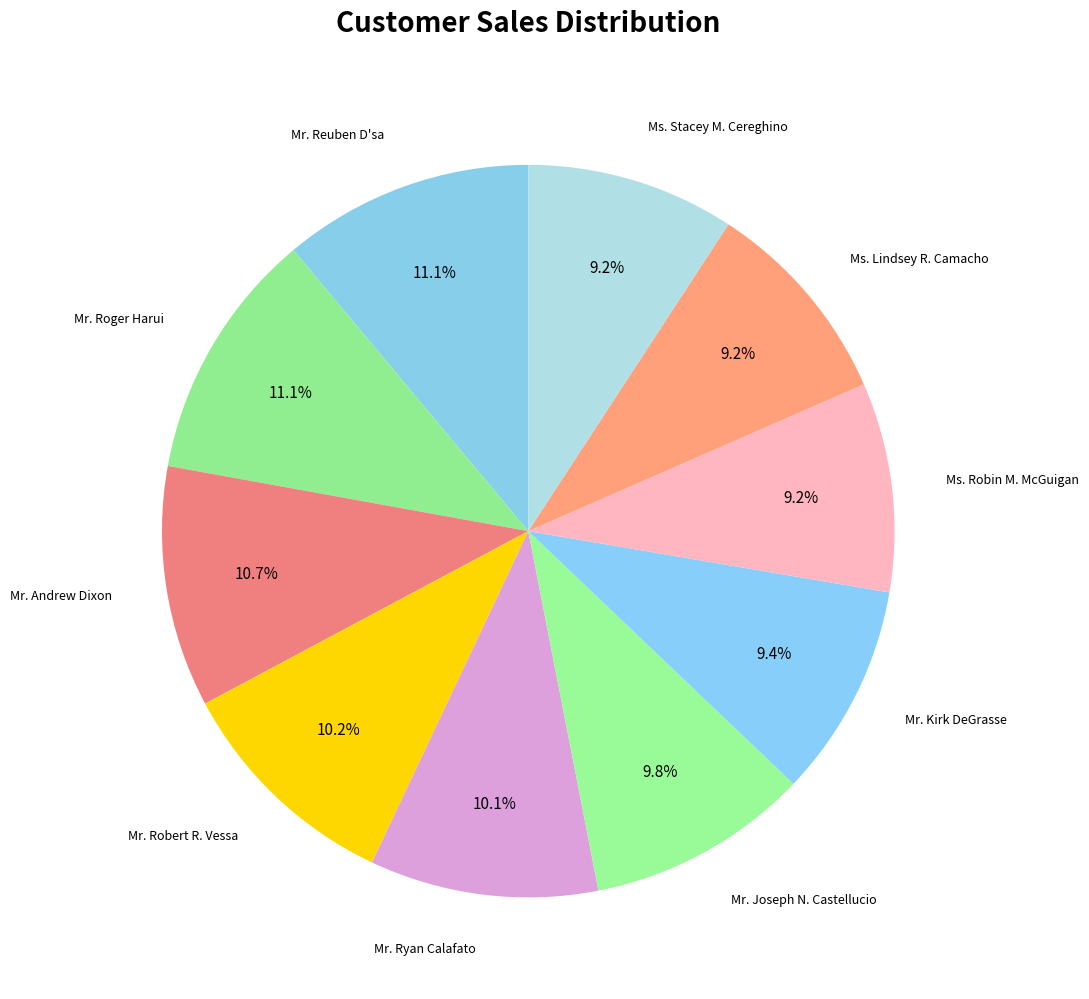

Combined, what portion of the pie is Mr. Ryan Calafato and Ms. Lindsey R. Camacho?

19.3%